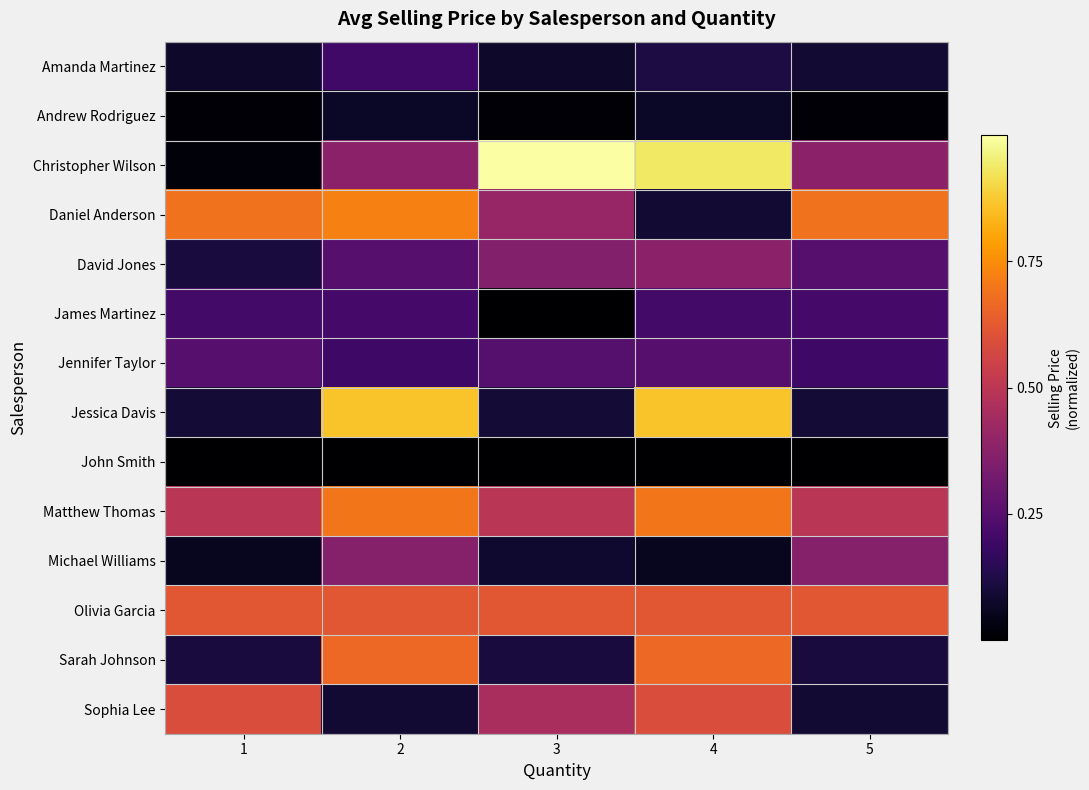

Reading left to right, transcribe all the data shown in this chart.

Amanda Martinez: 1=0.1	2=0.2	3=0.1	4=0.1	5=0.1
Andrew Rodriguez: 1=0.0	2=0.1	3=0.0	4=0.1	5=0.0
Christopher Wilson: 1=0.0	2=0.4	3=1.0	4=0.9	5=0.4
Daniel Anderson: 1=0.7	2=0.7	3=0.4	4=0.1	5=0.7
David Jones: 1=0.1	2=0.3	3=0.4	4=0.4	5=0.3
James Martinez: 1=0.2	2=0.2	3=0.0	4=0.2	5=0.2
Jennifer Taylor: 1=0.3	2=0.2	3=0.2	4=0.3	5=0.2
Jessica Davis: 1=0.1	2=0.9	3=0.1	4=0.9	5=0.1
John Smith: 1=0.0	2=0.0	3=0.0	4=0.0	5=0.0
Matthew Thomas: 1=0.5	2=0.7	3=0.5	4=0.7	5=0.5
Michael Williams: 1=0.1	2=0.4	3=0.1	4=0.1	5=0.4
Olivia Garcia: 1=0.6	2=0.6	3=0.6	4=0.6	5=0.6
Sarah Johnson: 1=0.1	2=0.7	3=0.1	4=0.7	5=0.1
Sophia Lee: 1=0.6	2=0.1	3=0.5	4=0.6	5=0.1